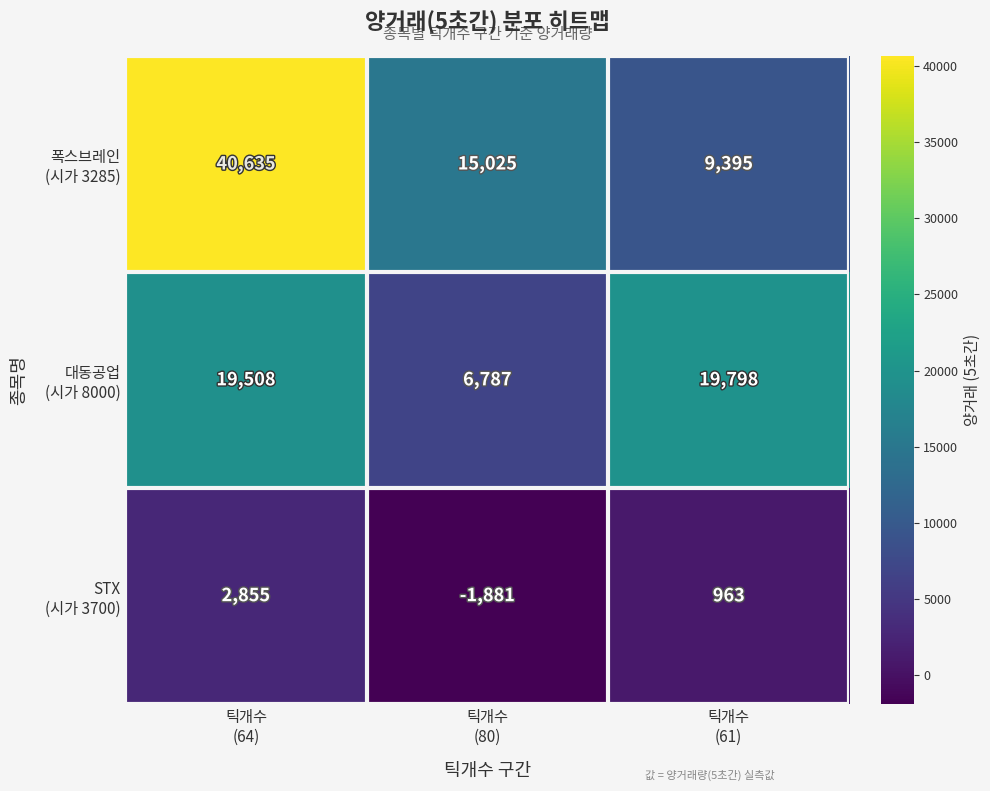

What is the maximum value shown in the chart?

40635